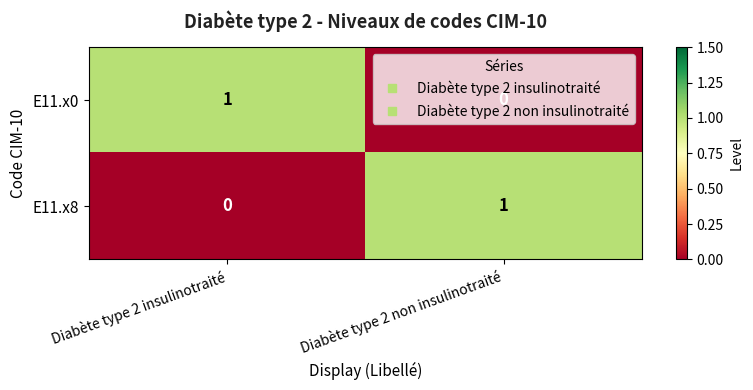

Rank the categories by E11.x0 value from lowest to highest.

Diabète type 2 non insulinotraité, Diabète type 2 insulinotraité